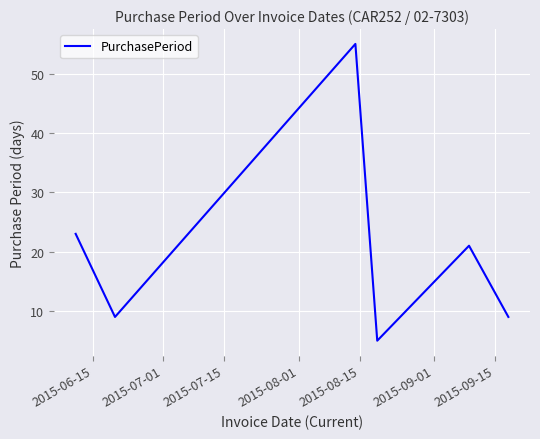

Count the number of data series in this chart.

1